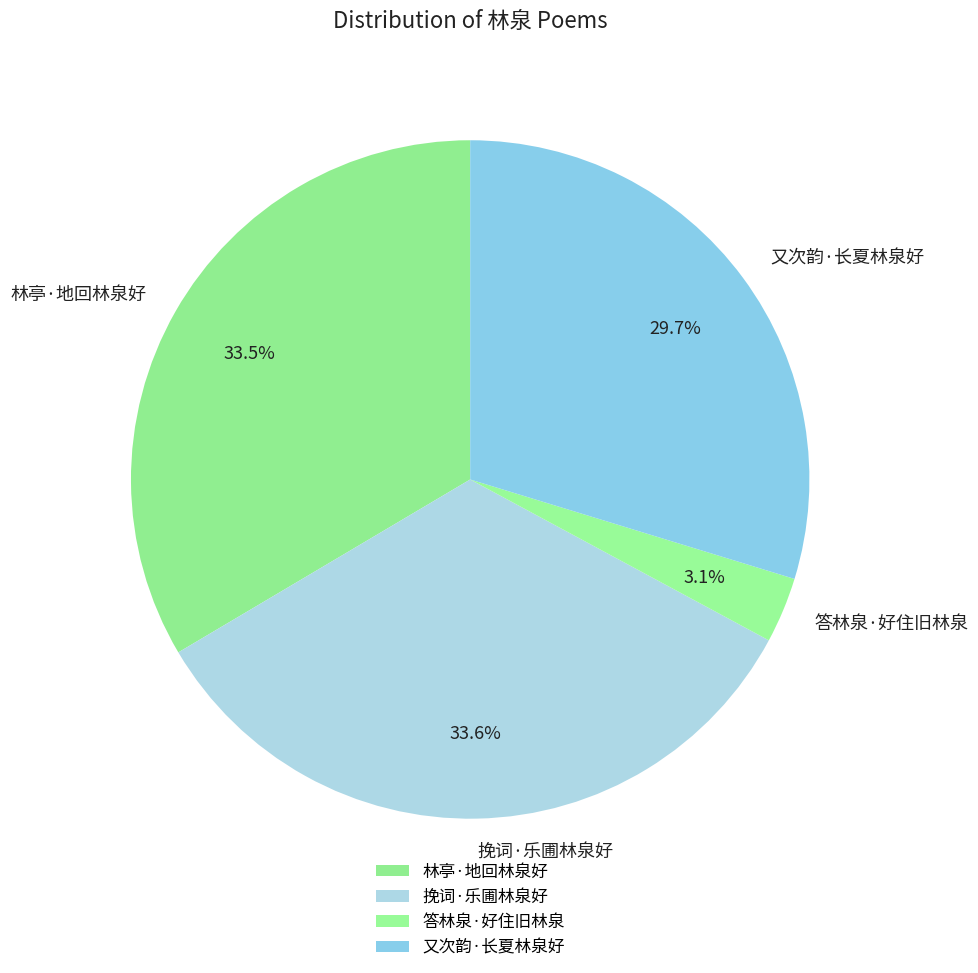

Between 答林泉·好住旧林泉 and 挽词·乐圃林泉好, which is larger?

挽词·乐圃林泉好